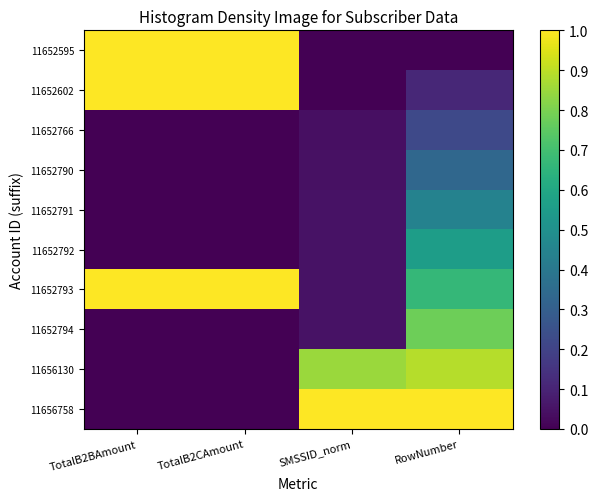

Reading left to right, extract all data points from this chart.

11652595: TotalB2BAmount=1.0	TotalB2CAmount=1.0	SMSSID_norm=0.0	RowNumber=0.0
11652602: TotalB2BAmount=1.0	TotalB2CAmount=1.0	SMSSID_norm=0.0	RowNumber=0.1
11652766: TotalB2BAmount=0.0	TotalB2CAmount=0.0	SMSSID_norm=0.0	RowNumber=0.2
11652790: TotalB2BAmount=0.0	TotalB2CAmount=0.0	SMSSID_norm=0.0	RowNumber=0.3
11652791: TotalB2BAmount=0.0	TotalB2CAmount=0.0	SMSSID_norm=0.0	RowNumber=0.4
11652792: TotalB2BAmount=0.0	TotalB2CAmount=0.0	SMSSID_norm=0.0	RowNumber=0.6
11652793: TotalB2BAmount=1.0	TotalB2CAmount=1.0	SMSSID_norm=0.0	RowNumber=0.7
11652794: TotalB2BAmount=0.0	TotalB2CAmount=0.0	SMSSID_norm=0.0	RowNumber=0.8
11656130: TotalB2BAmount=0.0	TotalB2CAmount=0.0	SMSSID_norm=0.8	RowNumber=0.9
11656758: TotalB2BAmount=0.0	TotalB2CAmount=0.0	SMSSID_norm=1.0	RowNumber=1.0